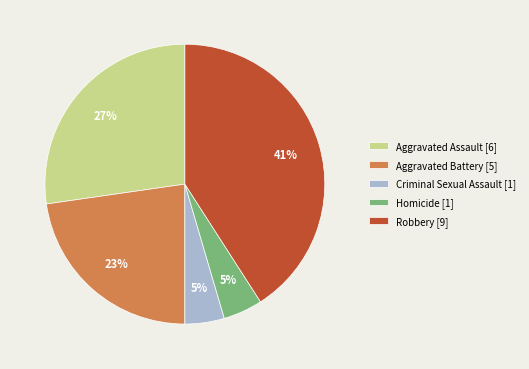

Between Aggravated Battery [5] and Robbery [9], which is larger?

Robbery [9]